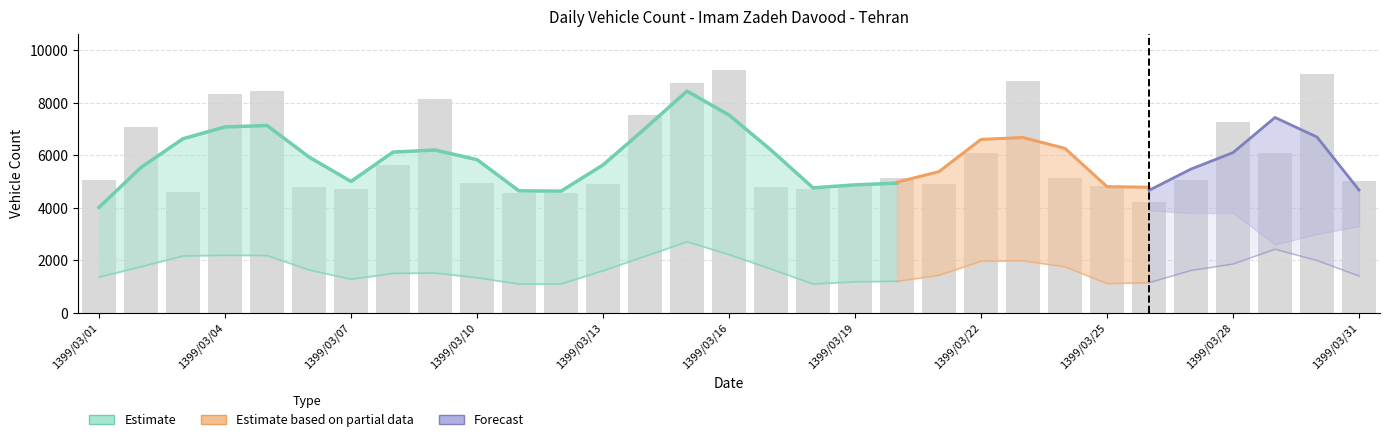

At which label does total_vehicles reach its peak?

1399/03/16